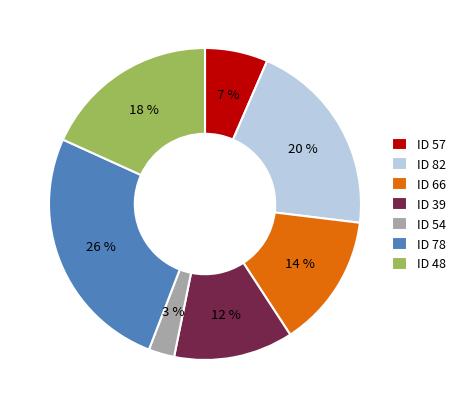

To the nearest percent, what is the difference between the largest and smallest slice percentages?

23%